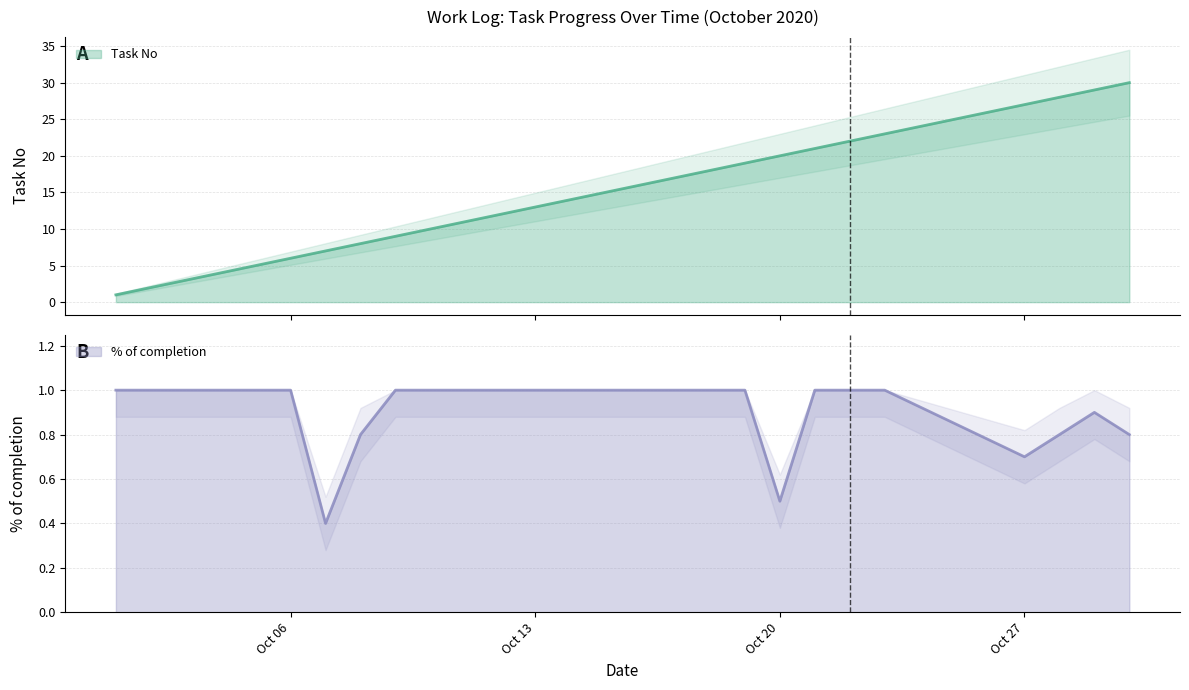

True or false: Task No has a value of 1.6 at Oct 06.

False